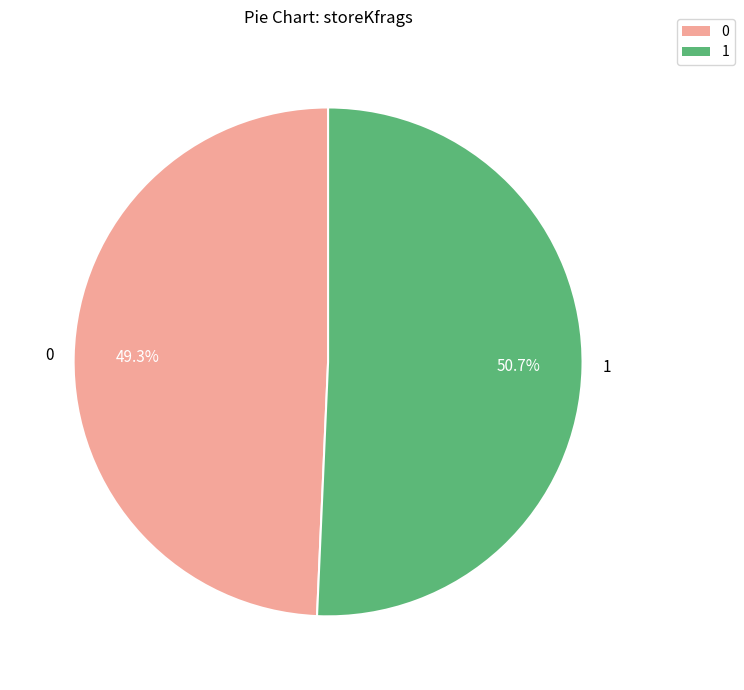

Which category has the biggest portion of the pie?

1